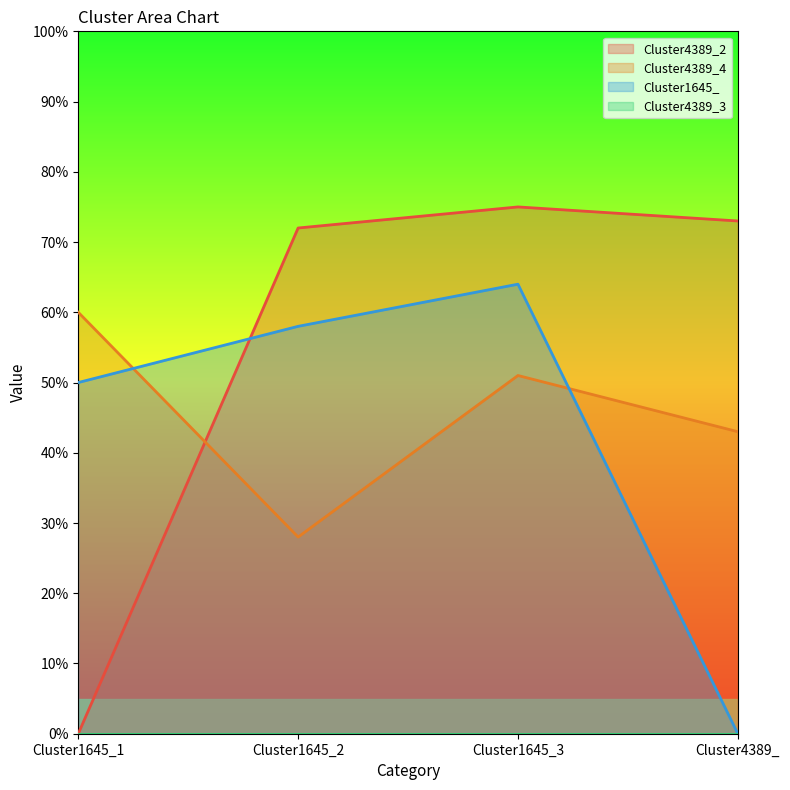

Which series changed the most between Cluster1645_2 and Cluster1645_3?

Cluster4389_4